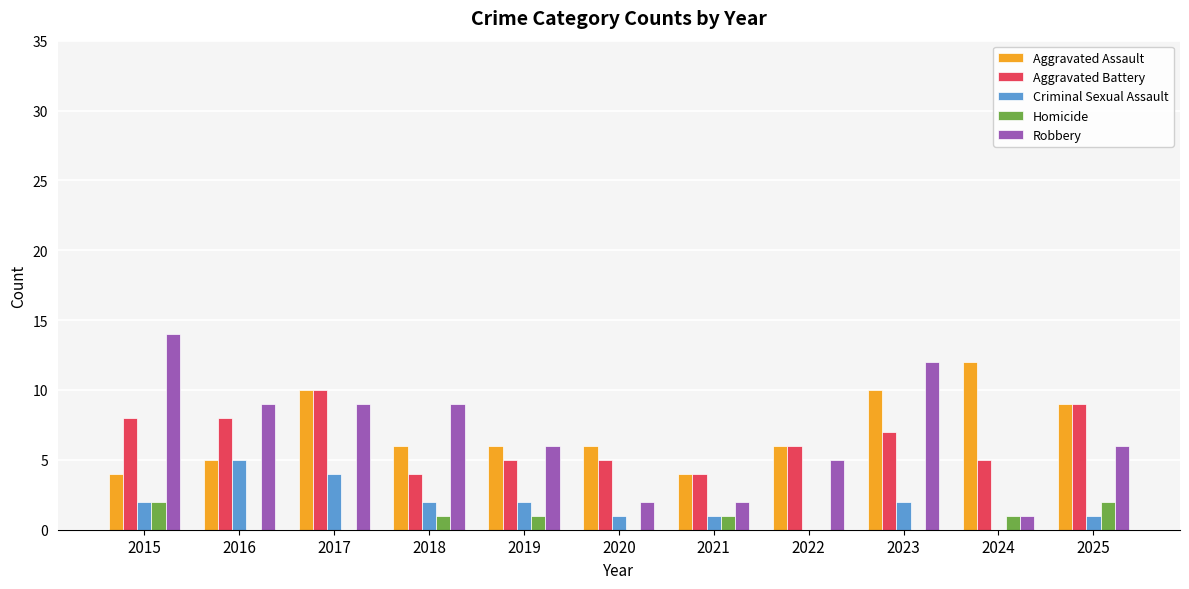

What is the highest value of the Aggravated Battery series?

10